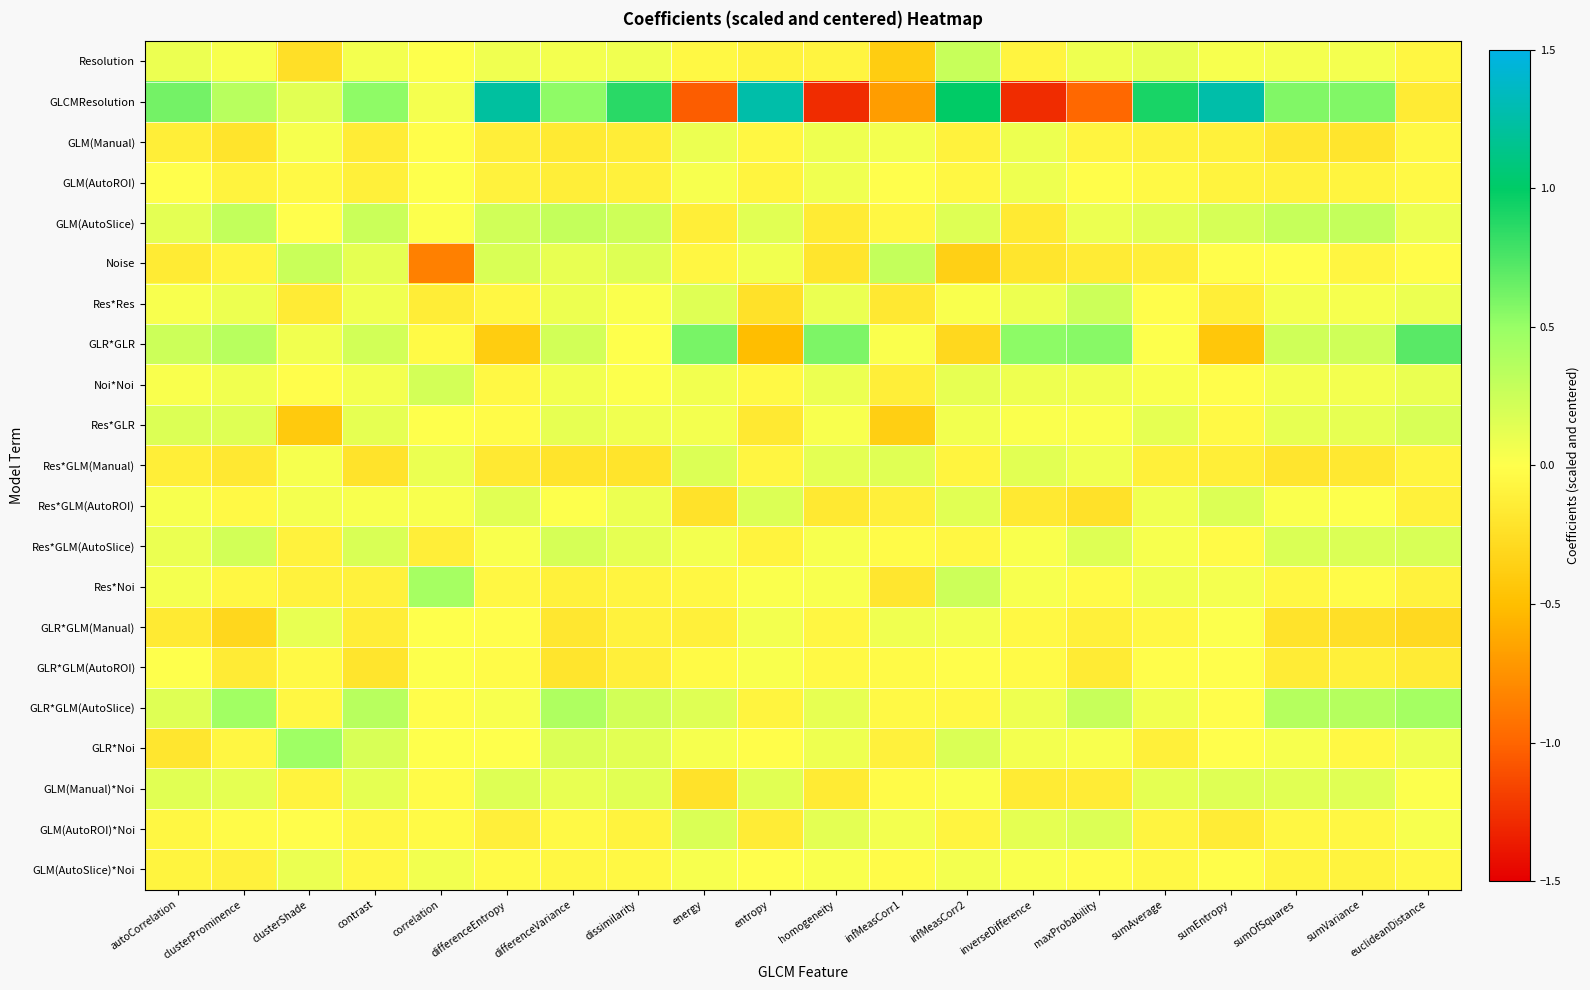

Which has a higher value, autoCorrelation or inverseDifference?

autoCorrelation